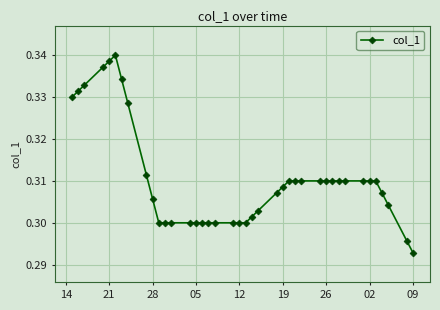

How many lines are shown in the chart?

1